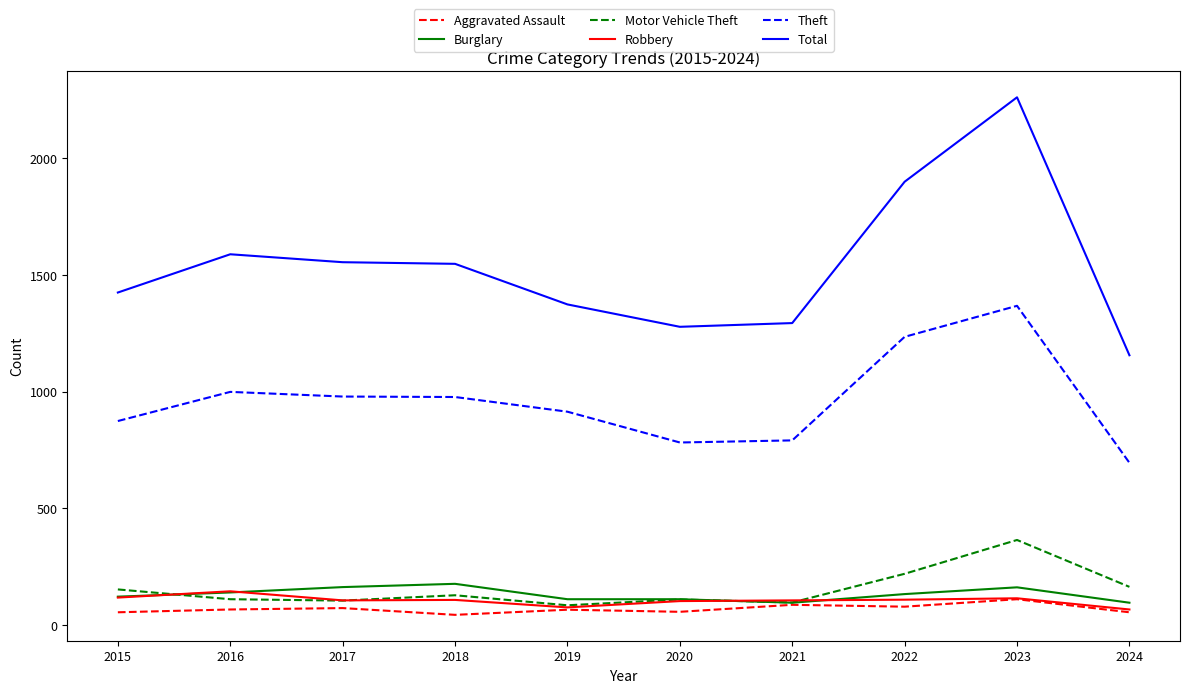

Which series changed the most between 2015 and 2023?

Total